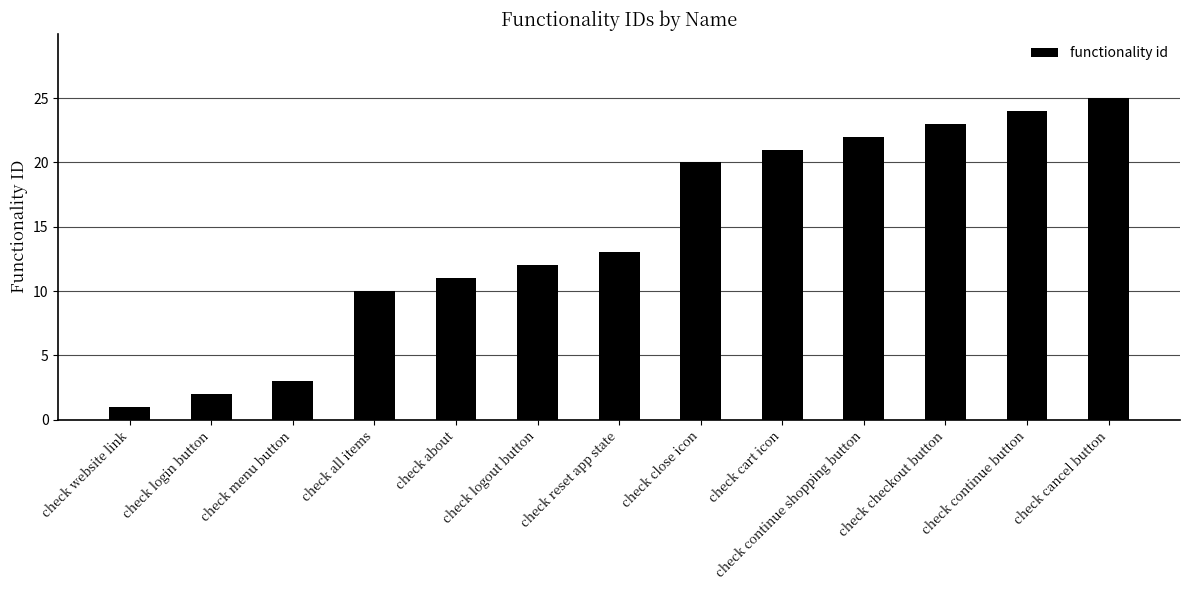

What is the average value?

14